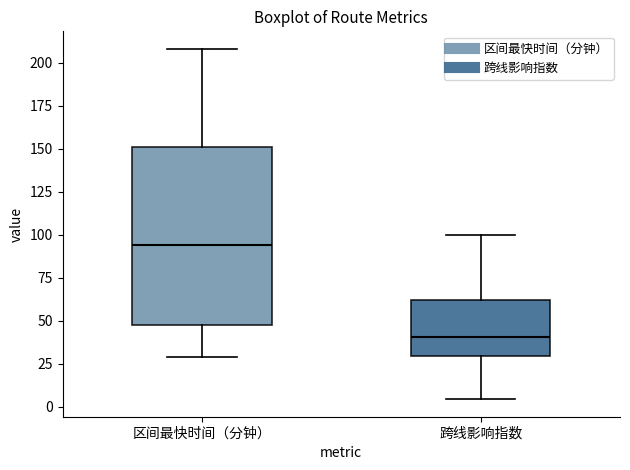

Reading left to right, read every box against the y-axis: the position of its median line, the range the box covers, and the ends of its whiskers. The values are not printed on the chart, so give them approximately, as read against the axis.

区间最快时间（分钟）: median 95, box 50 to 150, whiskers 30 to 210
跨线影响指数: median 40, box 30 to 60, whiskers 5 to 100